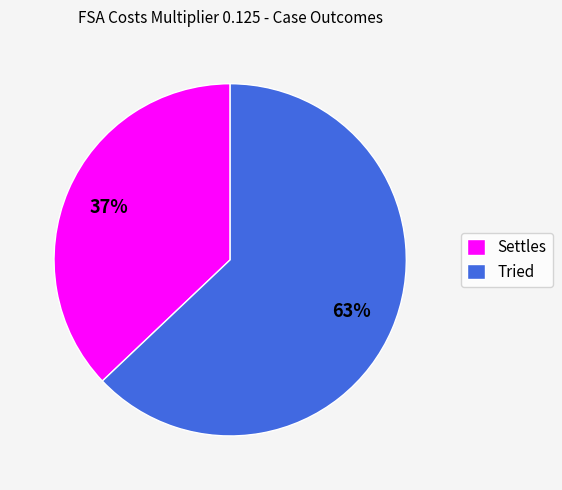

To the nearest percent, what is the combined percentage of Tried and Settles?

100%